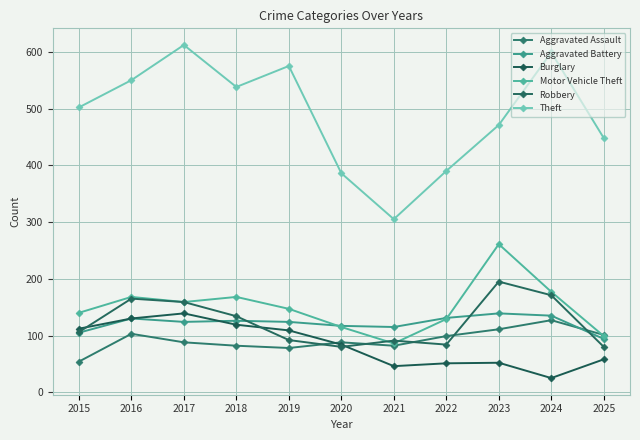

What is the average value of the Robbery series?

123